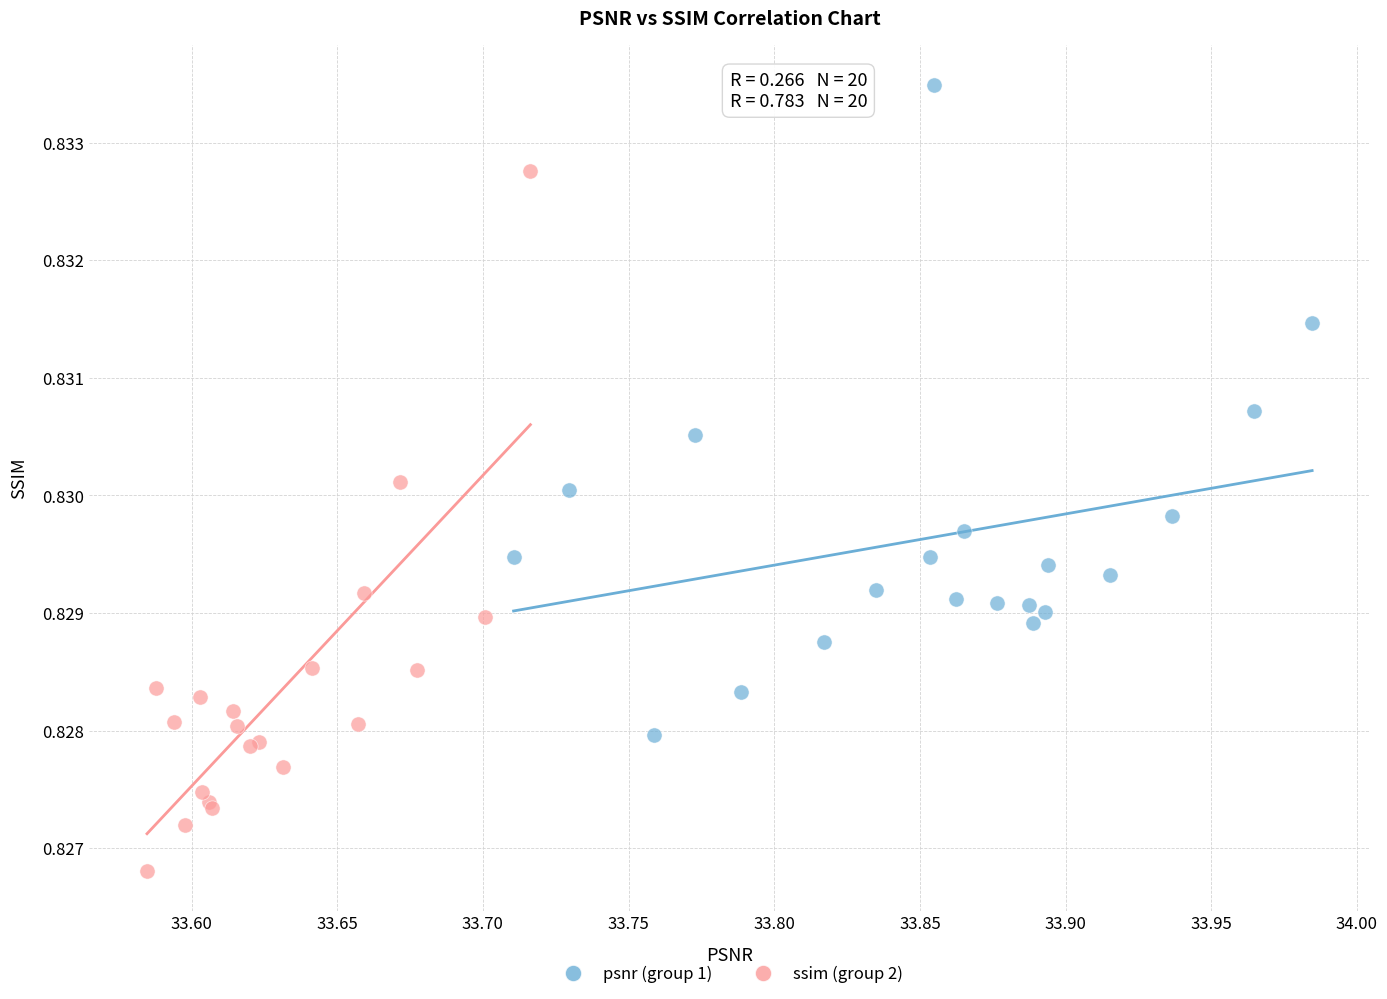

Which series reaches the minimum Y coordinate?

ssim (group 2)